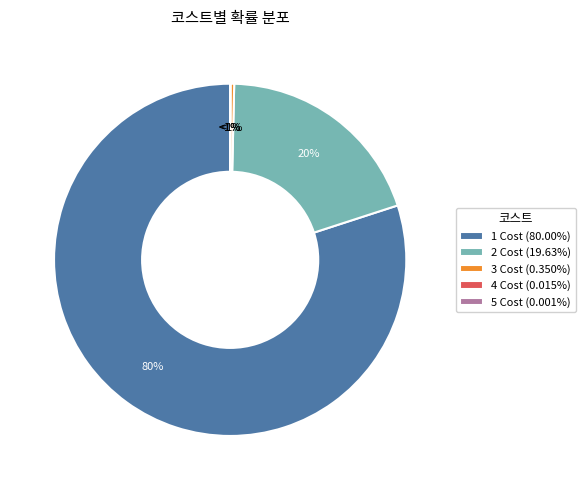

How many slices are in this pie chart?

5